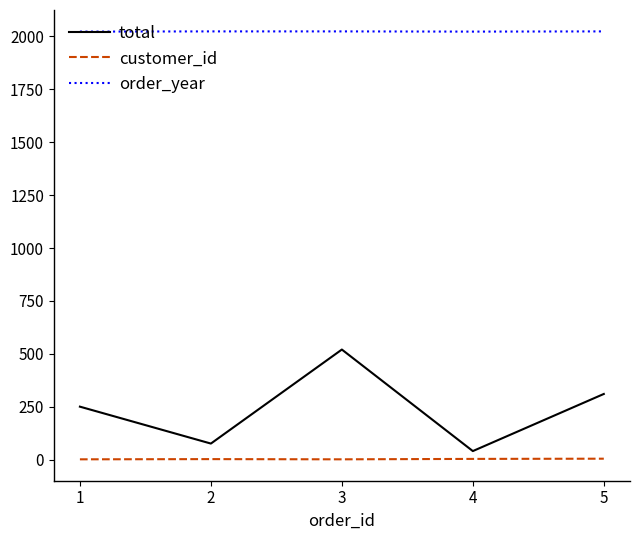

True or false: total and order_year cross at least once.

False